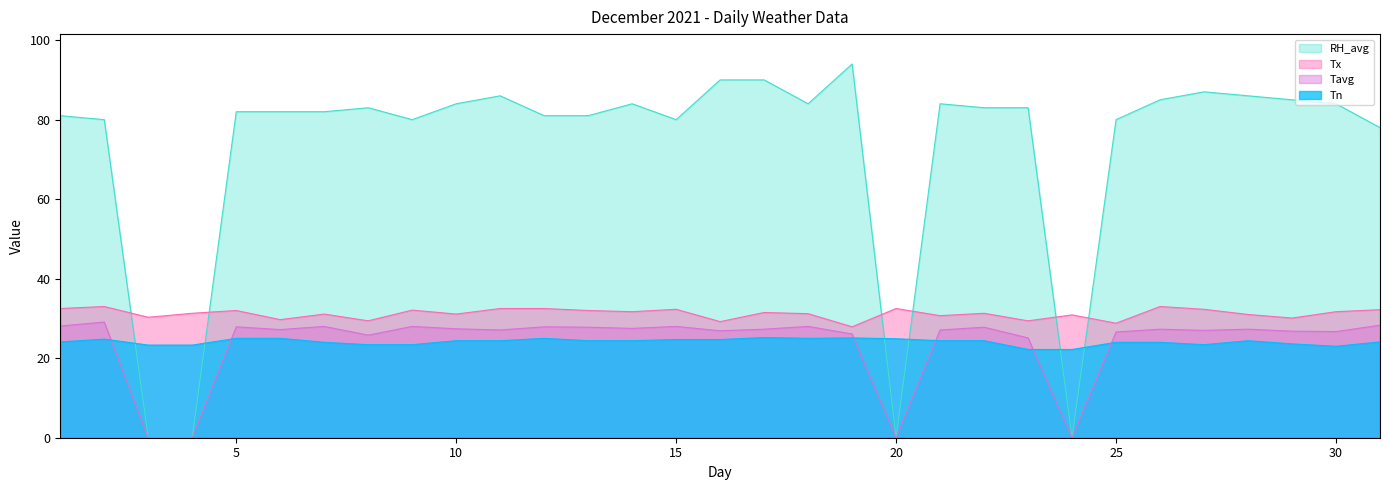

What is the spread (max minus min) of values at 28?

61.6